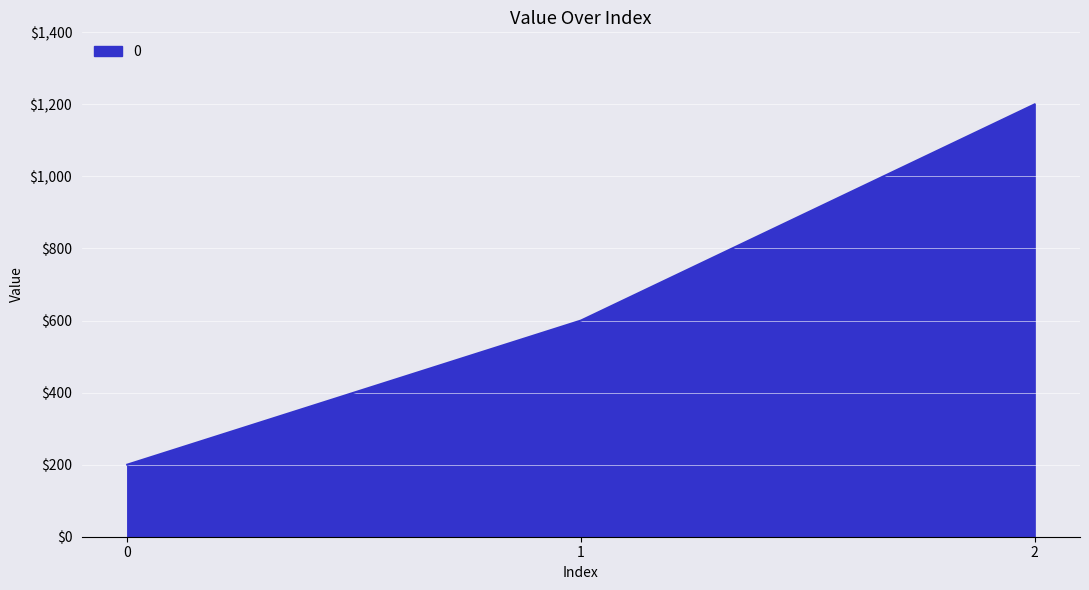

List the labels in order of value, smallest first.

0, 1, 2